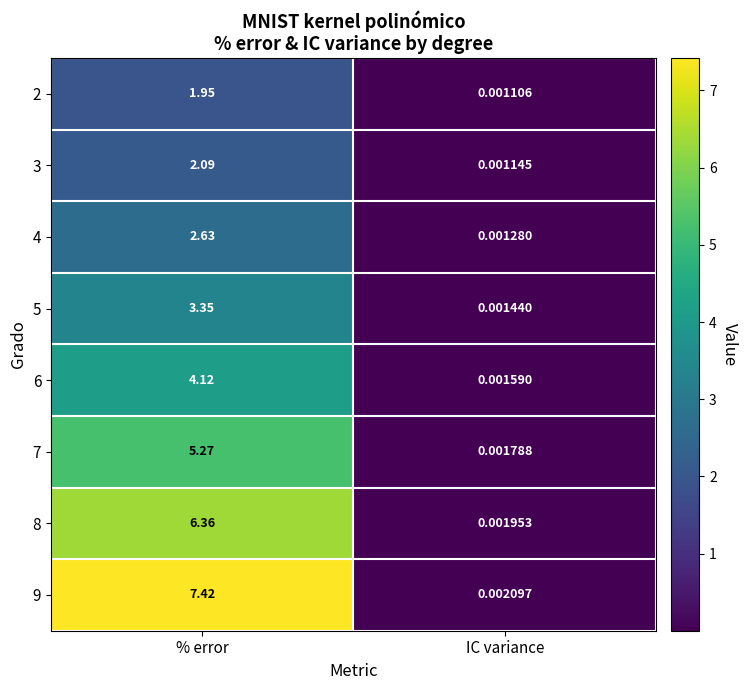

What is the greatest value displayed?

7.4